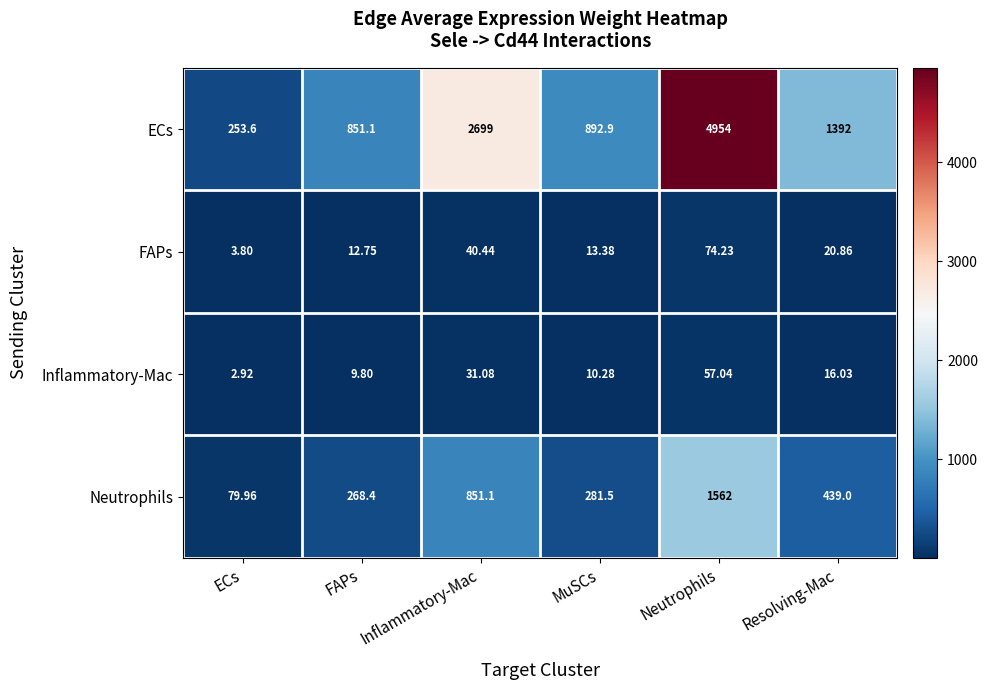

At which label does FAPs reach its peak?

Neutrophils